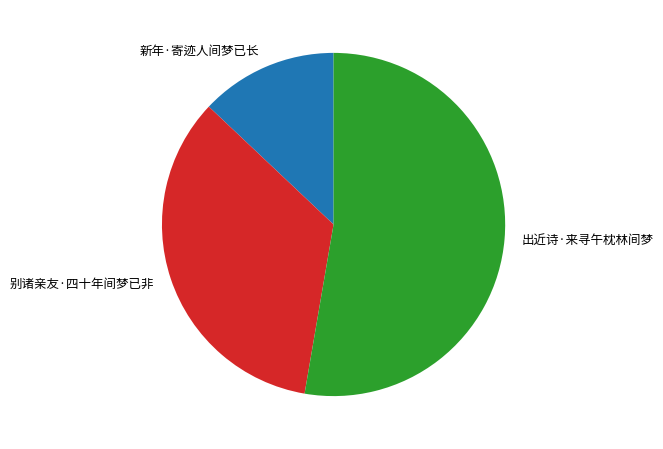

Combined, do 新年·寄迹人间梦已长 and 别诸亲友·四十年间梦已非 account for over 50%?

No